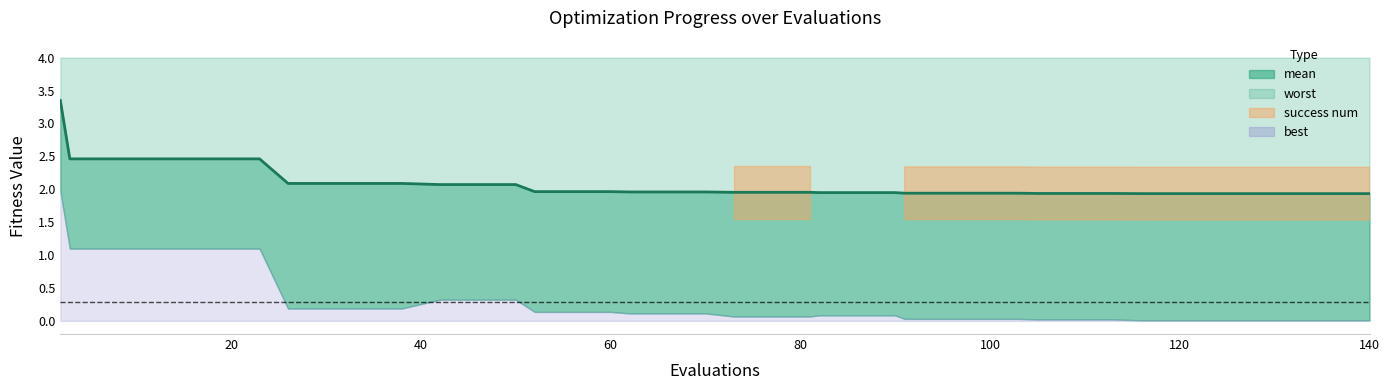

Does the chart have visible grid lines?

No